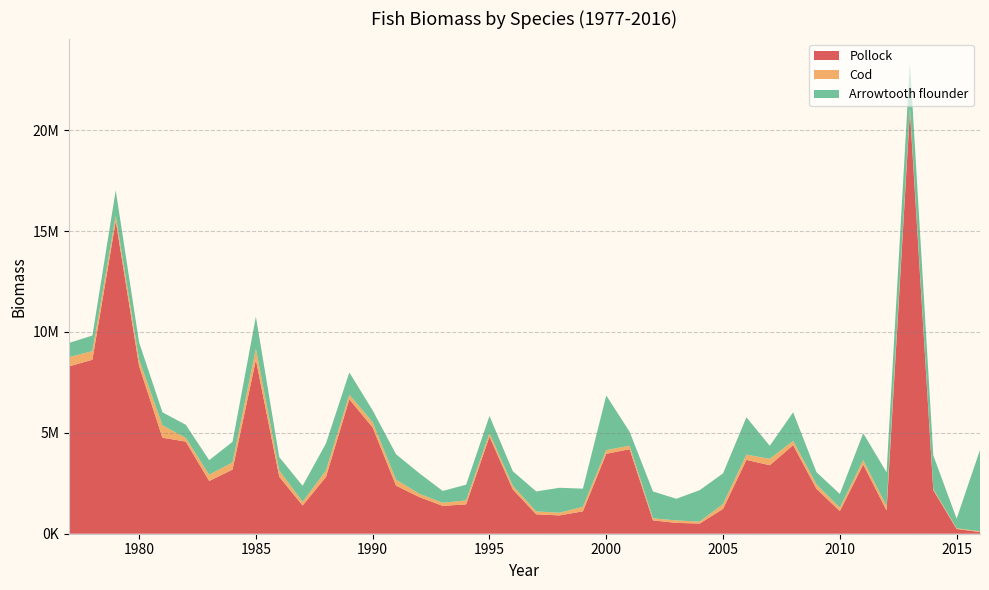

Reading right to left, list all the values displayed in this chart.

Pollock: 83879.4	234561.2	2158310.6	20949435.7	1154769.2	3432778.9	1122018.1	2223471.1	4390424.0	3394719.4	3658916.9	1231796.3	503873.7	537534.3	660241.5	4190954.7	3961857.8	1111892.8	906538.2	962245.1	2193179.0	4814752.5	1455052.0	1380355.6	1813468.0	2383196.3	5265594.6	6659335.9	2813813.6	1398792.4	2824900.8	8619335.9	3180126.1	2613182.6	4567137.8	4757200.2	8314647.7	15500066.6	8621783.5	8293207.2
Cod: 36926.9	35213.4	63801.4	158084.4	215454.3	212578.6	166822.7	217820.0	209490.8	317043.4	260293.9	242349.4	96539.6	121897.7	102631.7	169400.1	184555.3	221764.2	133806.6	143866.7	177778.2	167751.8	196515.9	154543.9	164217.7	296345.0	258695.8	234806.7	317512.9	182186.9	306618.6	544160.2	352490.4	311058.4	179270.0	616448.8	310534.5	257732.1	428845.9	455700.1
Arrowtooth flounder: 4032151.9	479040.2	1660083.8	2262808.6	1671326.4	1337276.1	680982.6	608864.4	1418491.7	644015.9	1852609.2	1519754.6	1558957.5	1072438.2	1331531.4	691726.8	2704957.2	900779.0	1237161.6	989290.9	725384.8	853149.8	779752.9	584672.0	1017016.6	1259327.2	588828.8	1098765.8	1343459.0	794152.1	666808.2	1597832.2	1022291.6	720852.0	651951.0	644425.2	856741.4	1261441.5	770524.1	706266.8